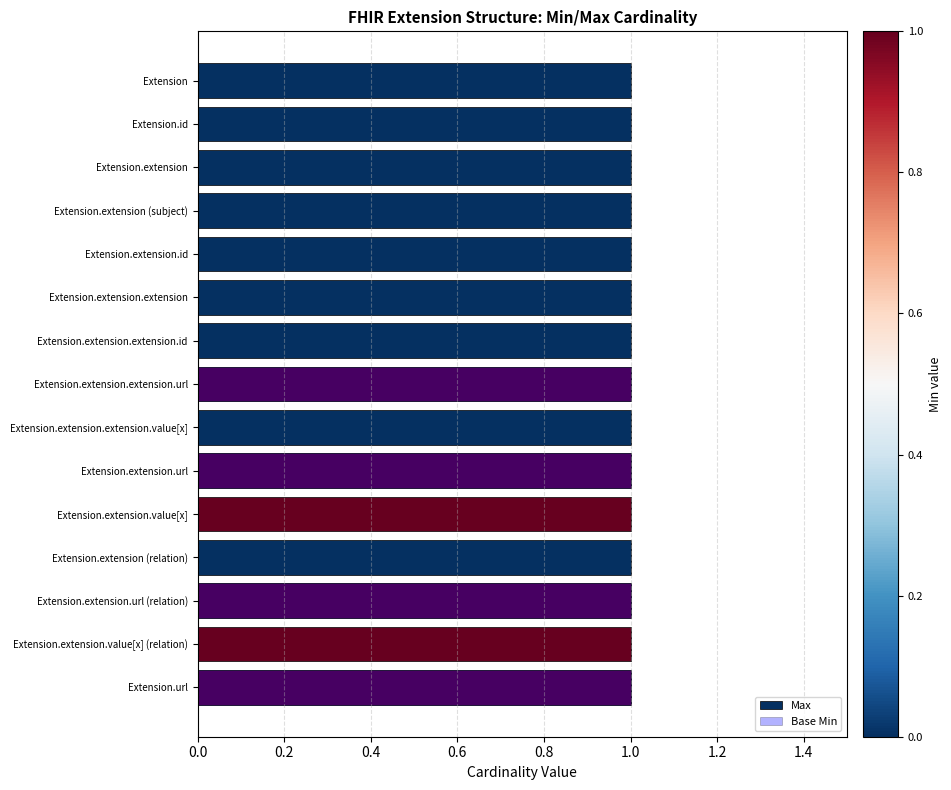

What is the difference between the maximum and minimum values in the Base Min series?

1.0